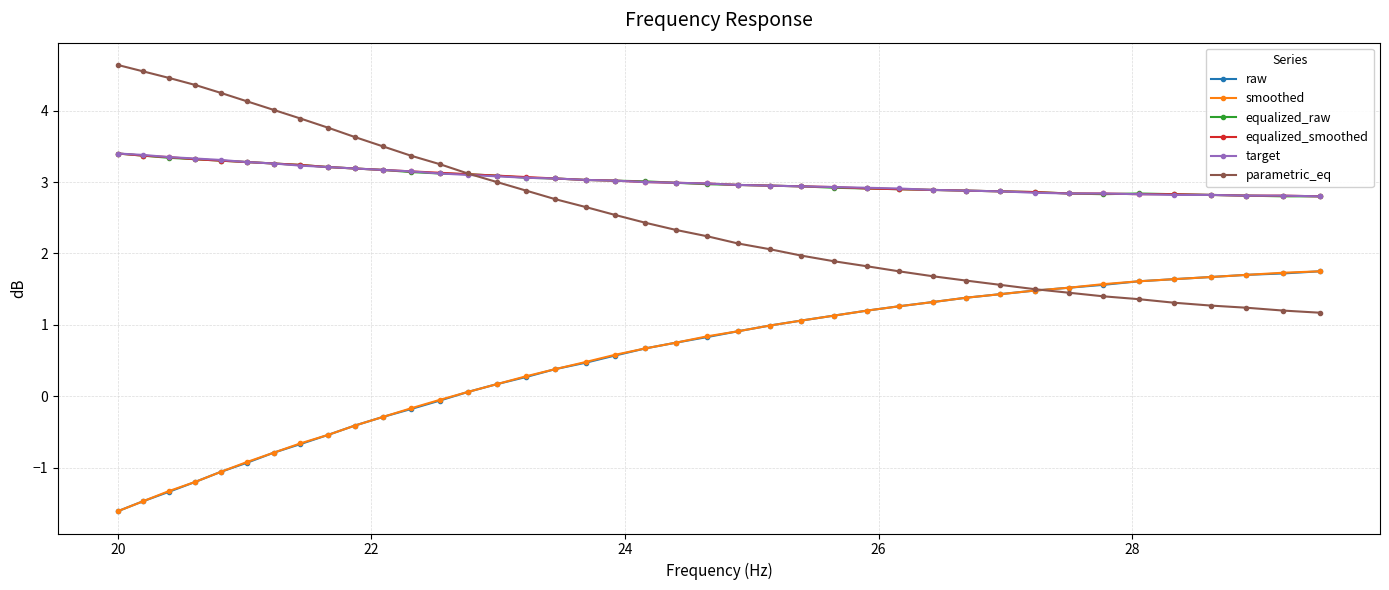

What is the minimum value shown in the chart?

-1.6